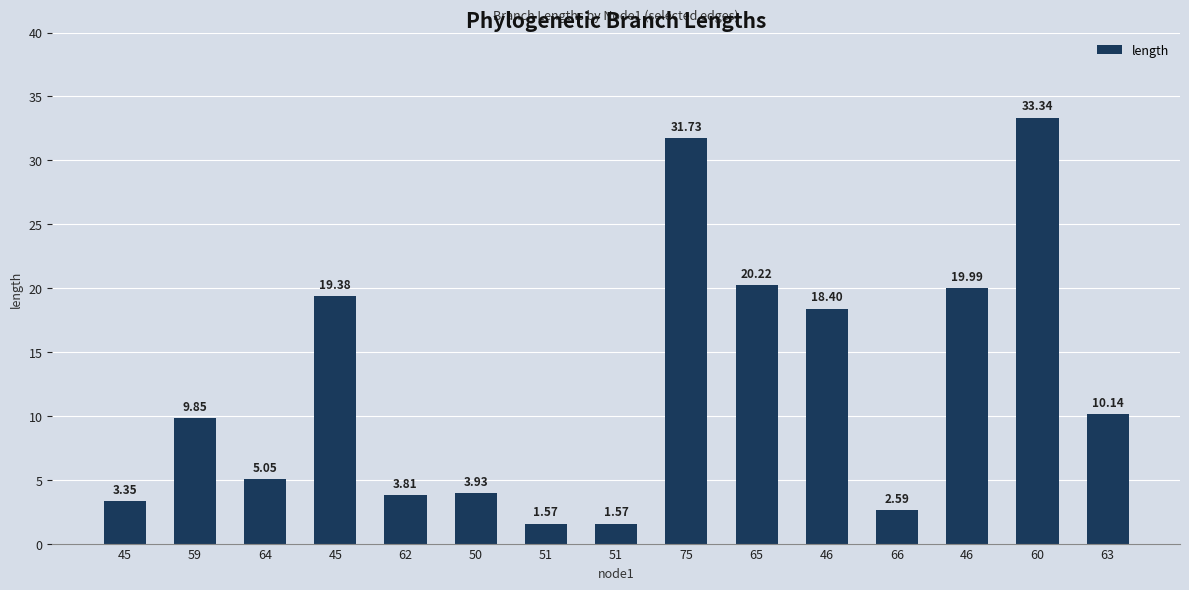

Count the number of data series in this chart.

1